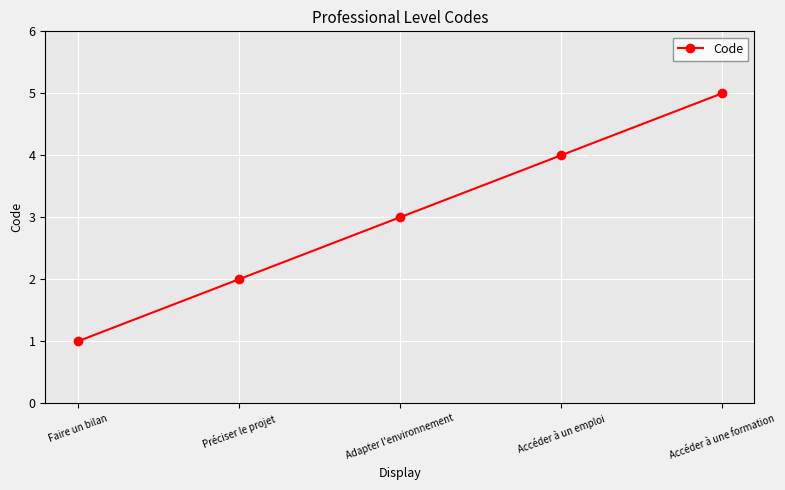

What is the change in value from Préciser le projet to Adapter l'environnement?

+1